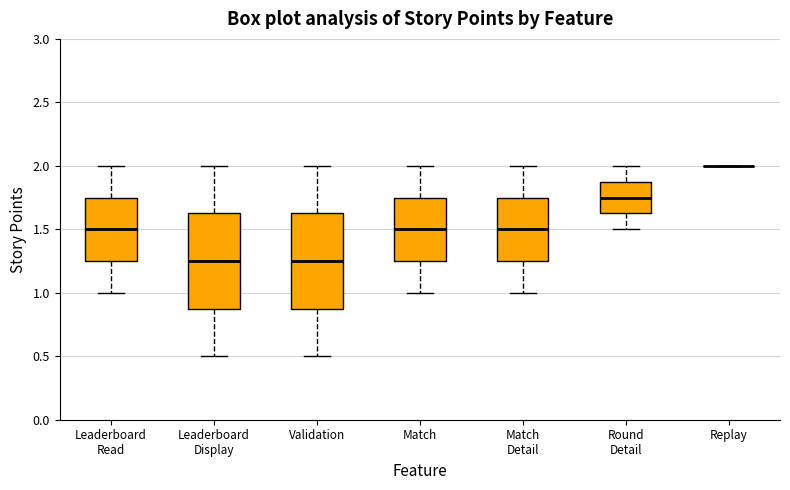

Where does the lower whisker of the box for Round Detail end on the y-axis? The values are not printed on the chart, so give them approximately, as read against the axis.

1.50